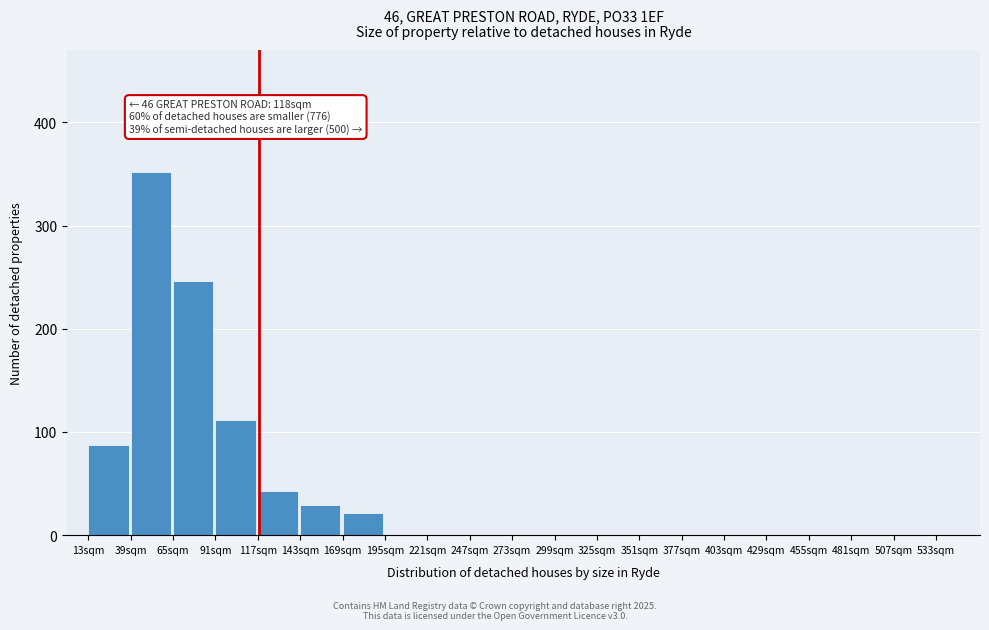

Reading left to right, transcribe all the data shown in this chart.

13sqm=87	39sqm=352	65sqm=246	91sqm=112	117sqm=43	143sqm=29	169sqm=21	195sqm=0	221sqm=0	247sqm=0	273sqm=0	299sqm=0	325sqm=0	351sqm=0	377sqm=0	403sqm=0	429sqm=0	455sqm=0